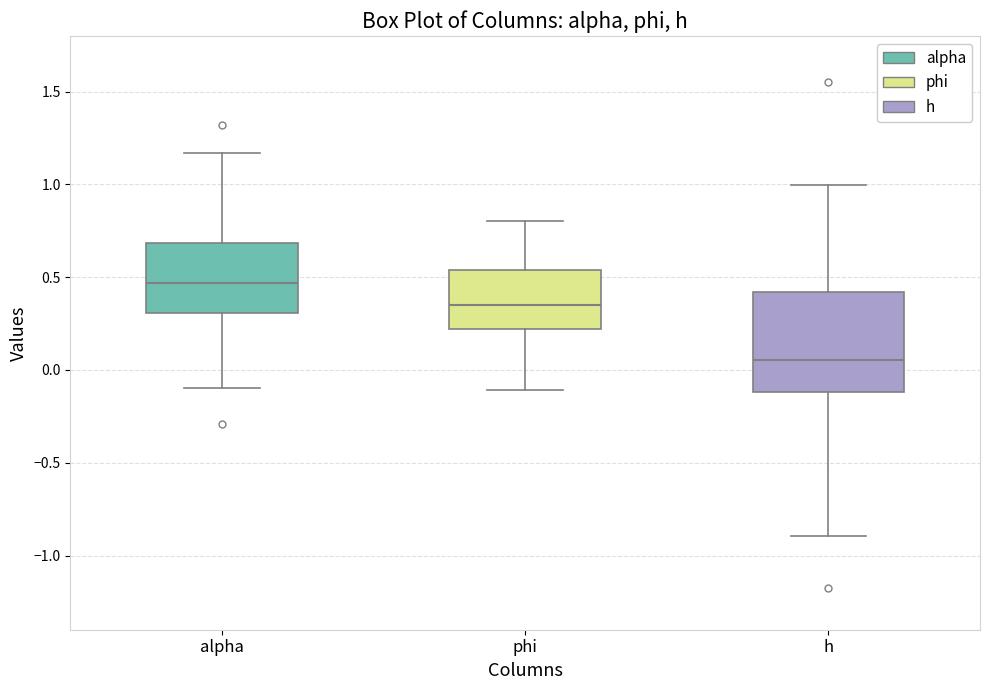

Where is the lower edge of the box for alpha on the y-axis? The values are not printed on the chart, so give them approximately, as read against the axis.

0.30